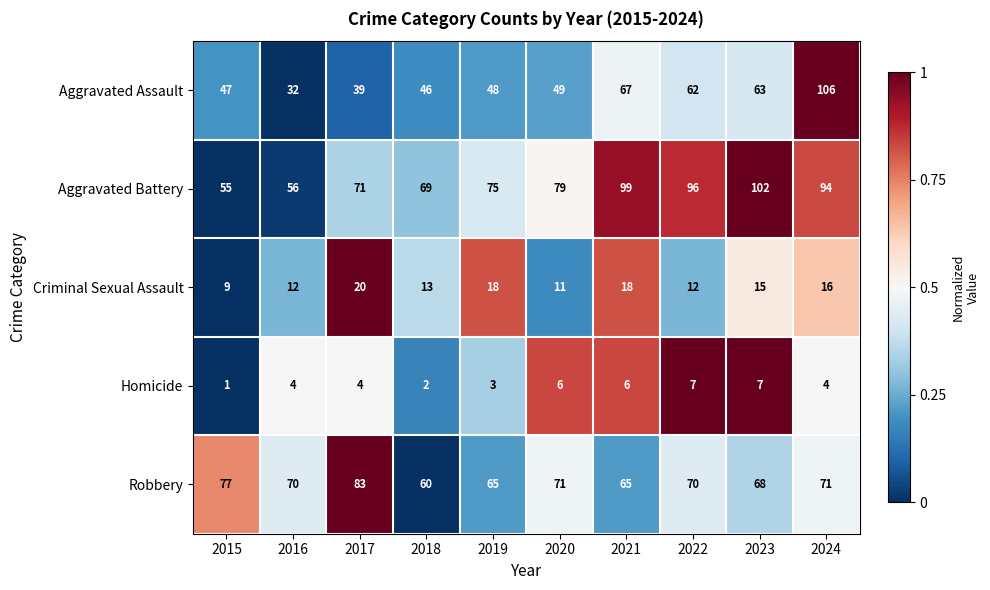

What is the difference between the Robbery values at 2024 and 2023?

3